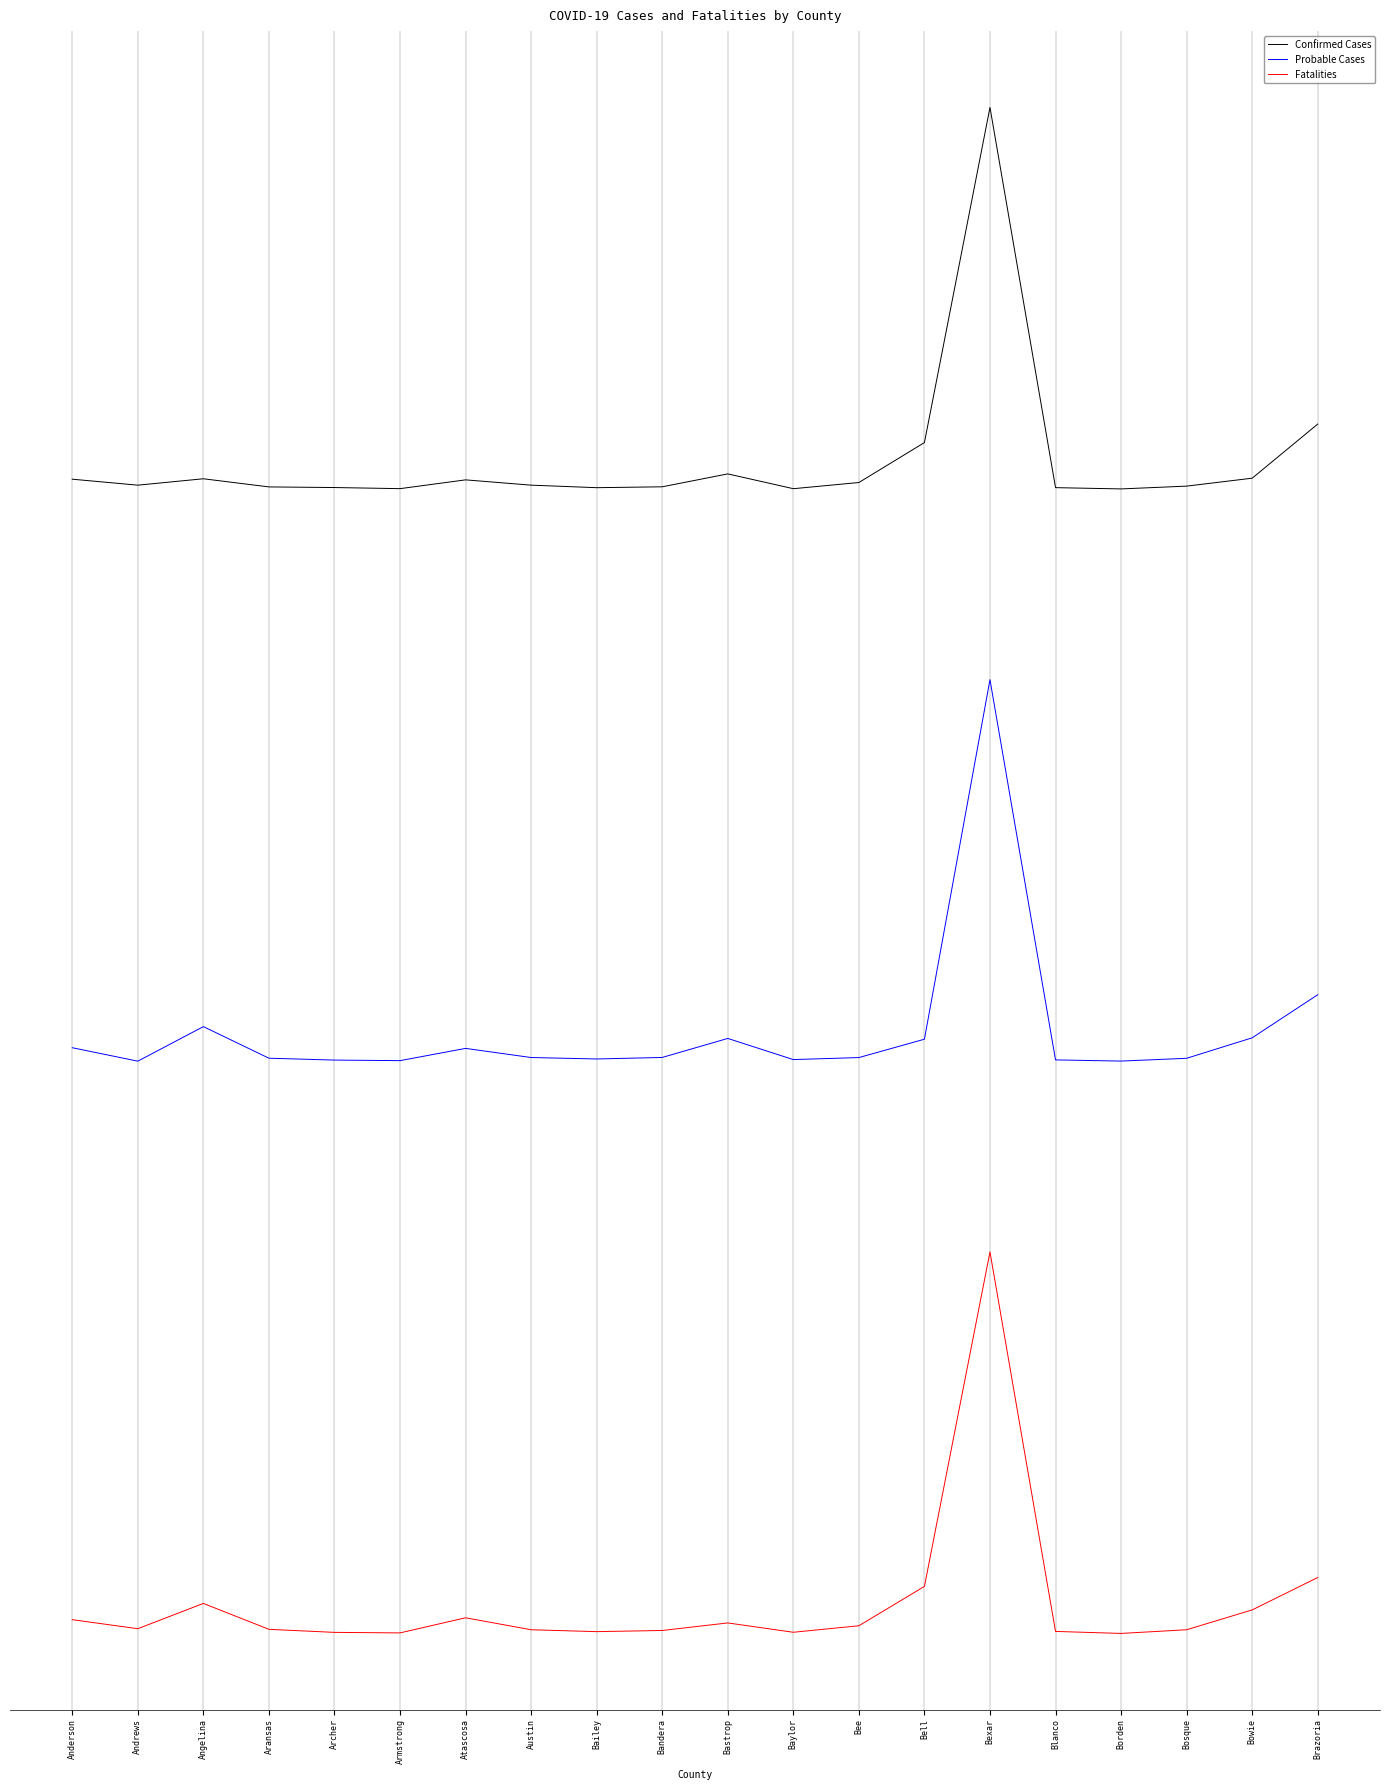

What is the difference between the maximum and minimum values in the Confirmed Cases series?

0.8